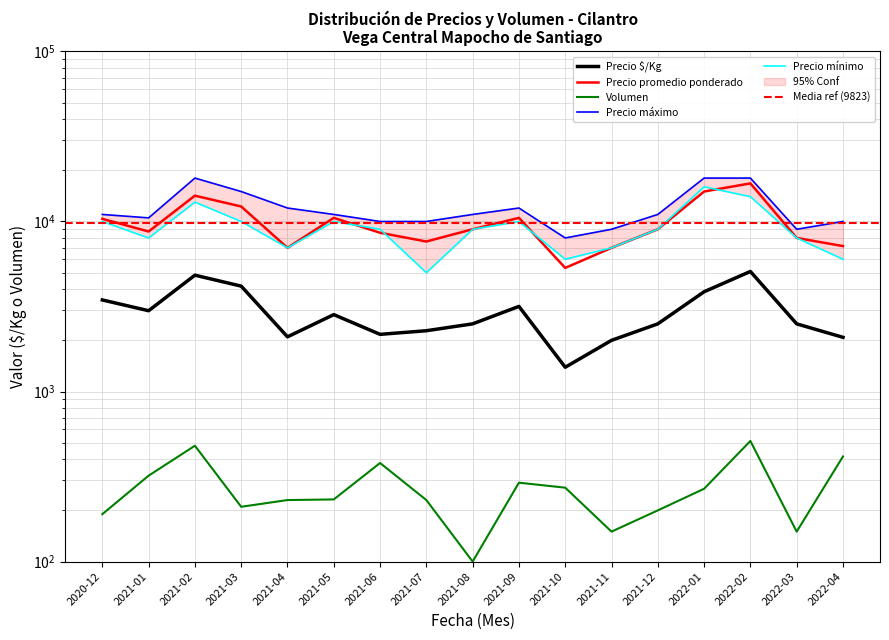

What is the sum of all Precio mínimo values?

157000